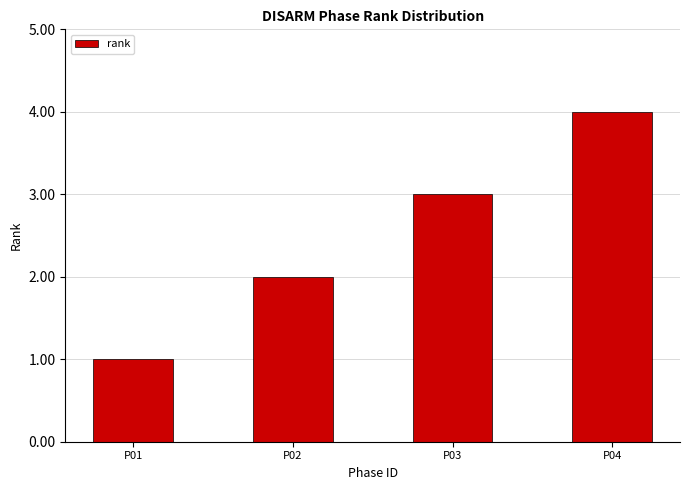

The chart shows a value of 1 at P04. True or false?

False